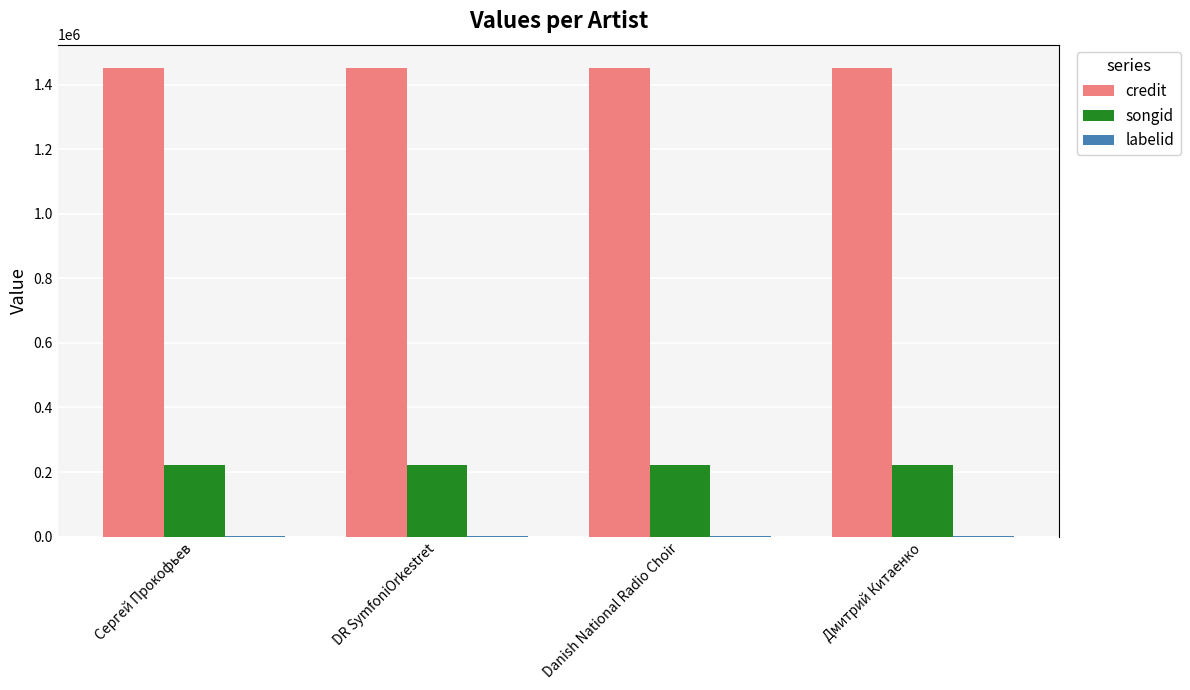

What is the total value across all series at DR SymfoniOrkestret?

1676466